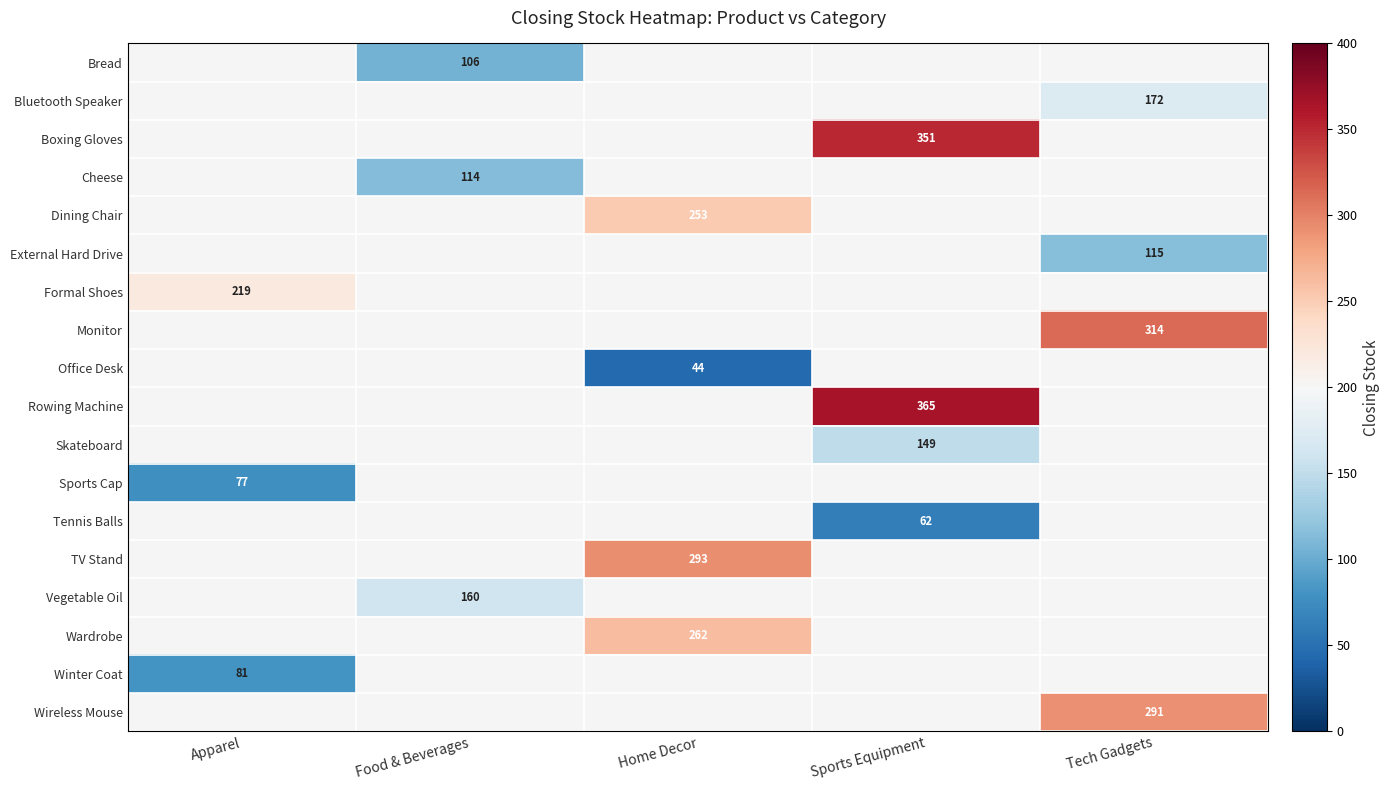

Is the value of Rowing Machine at Sports Equipment greater than the value of Bluetooth Speaker at Tech Gadgets?

Yes